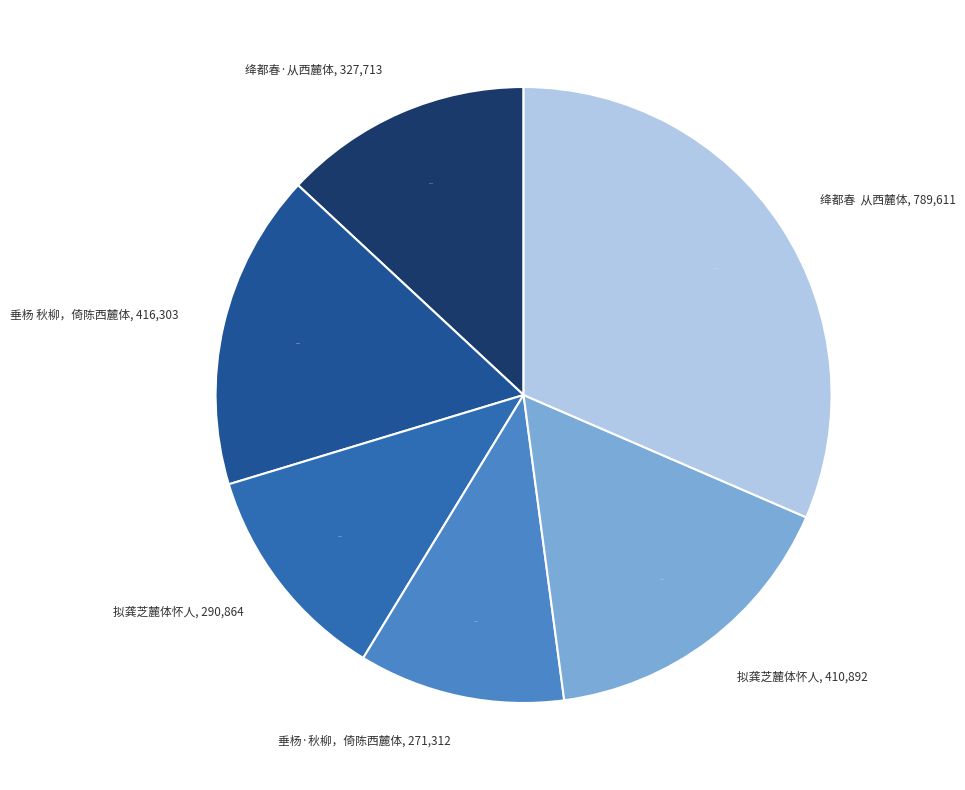

How many slices are in this pie chart?

6